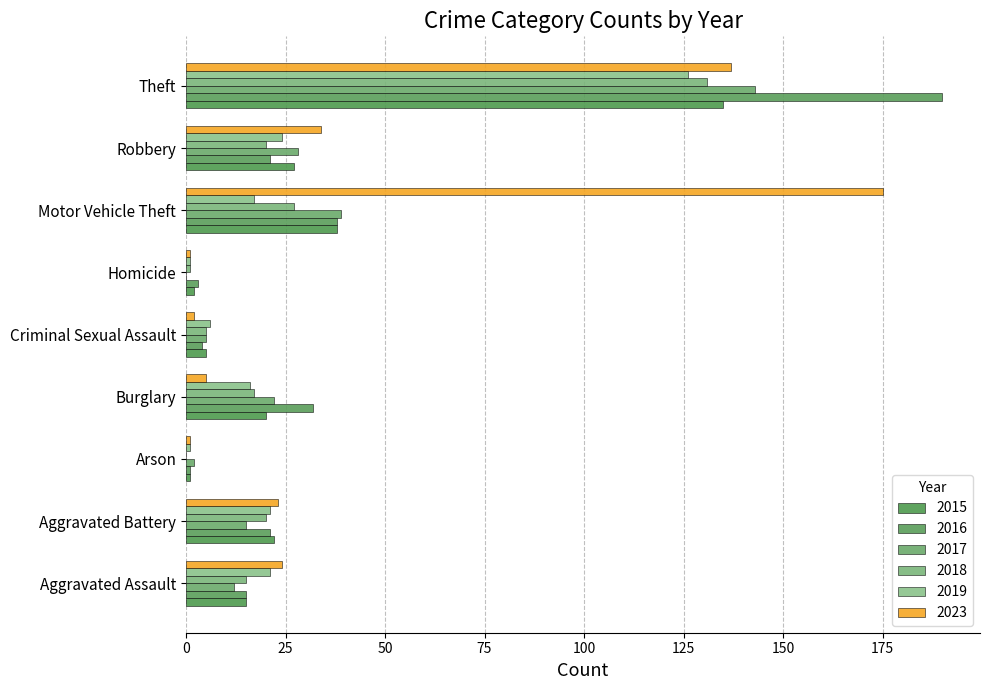

Count the number of categories in the chart.

9